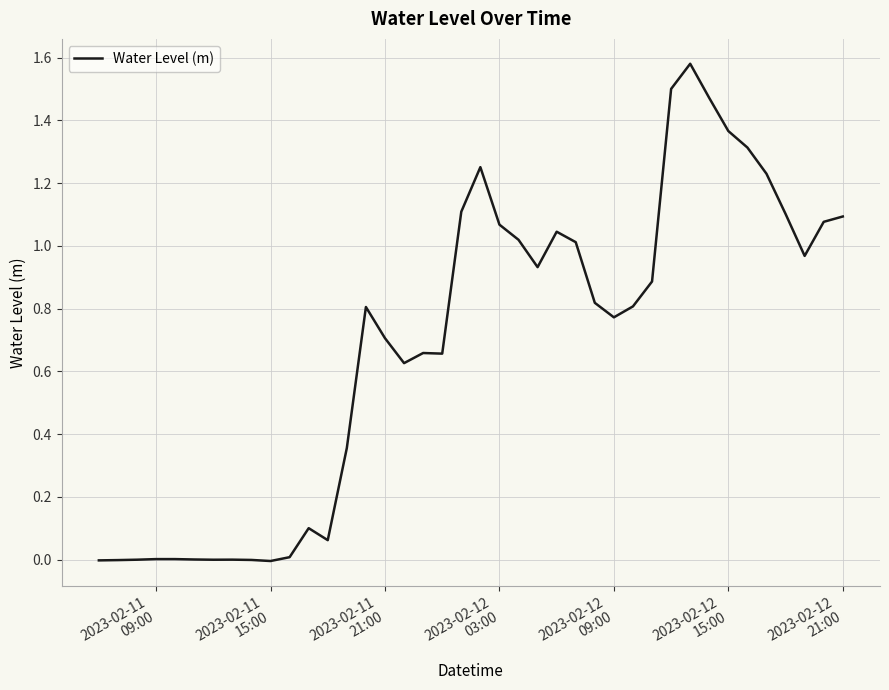

How many lines are shown in the chart?

1